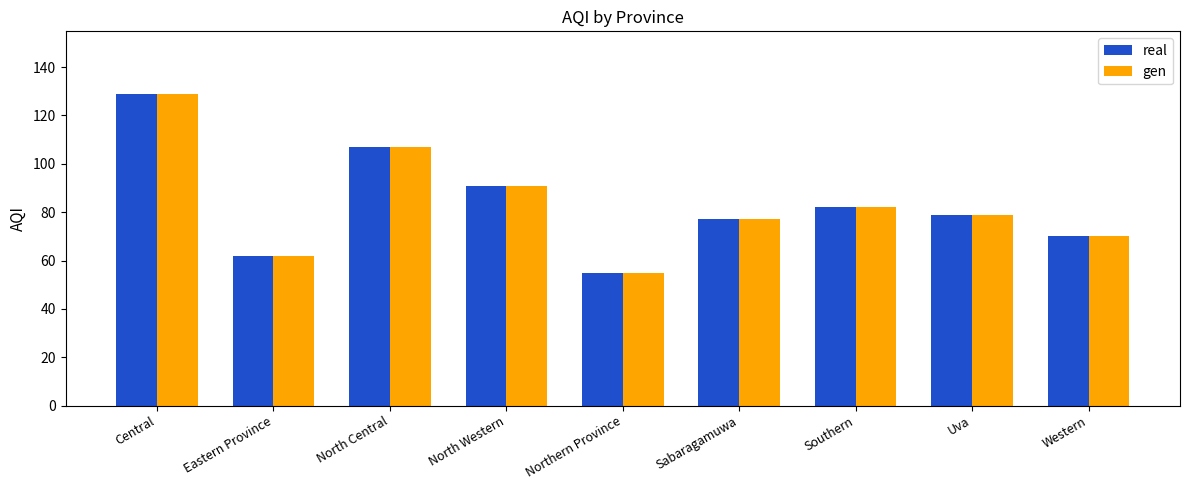

At which category is the sum across all series the highest?

Central